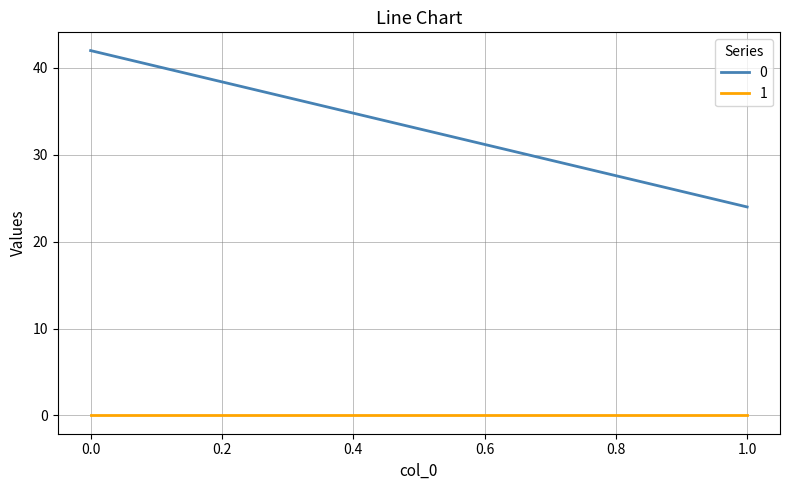

Reading right to left, transcribe all the data shown in this chart.

0: 1=24	0=42
1: 1=0	0=0